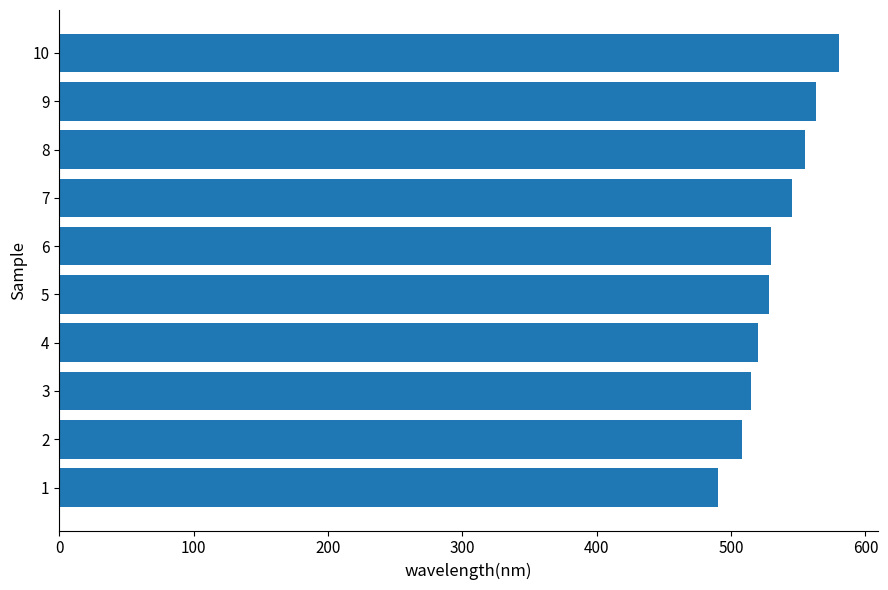

Is it true that the value at 6 is 530?

True